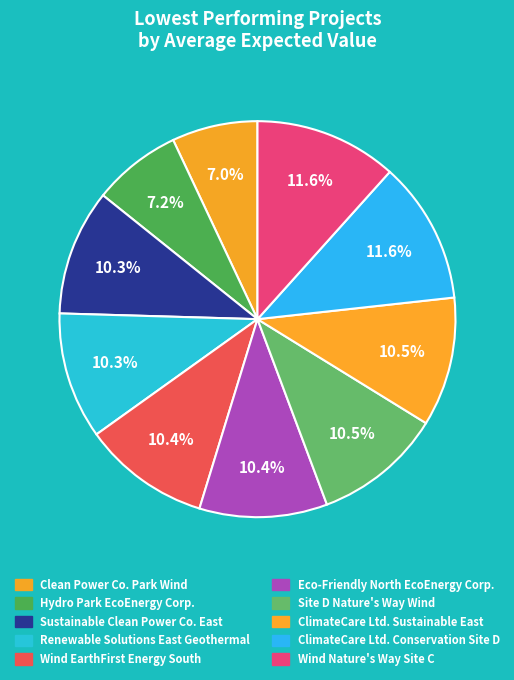

What is the largest slice in the pie chart?

Wind Nature's Way Site C